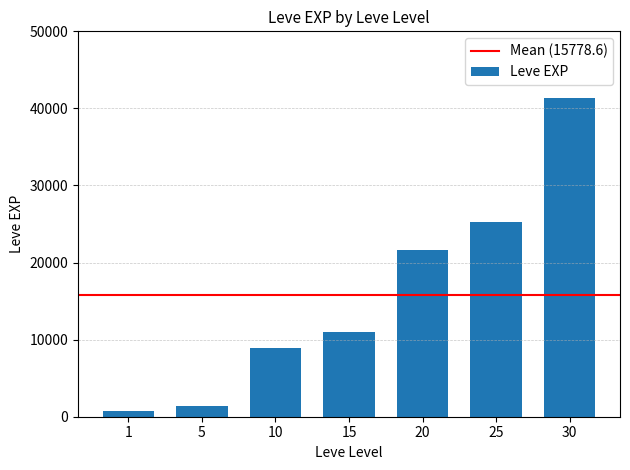

The value at 5 is 1420. True or false?

True